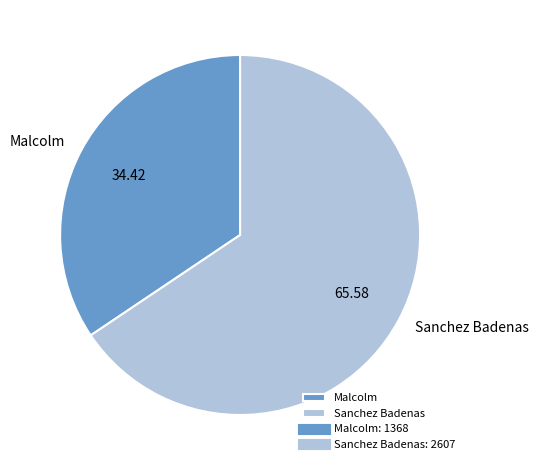

What is the largest slice in the pie chart?

Sanchez Badenas